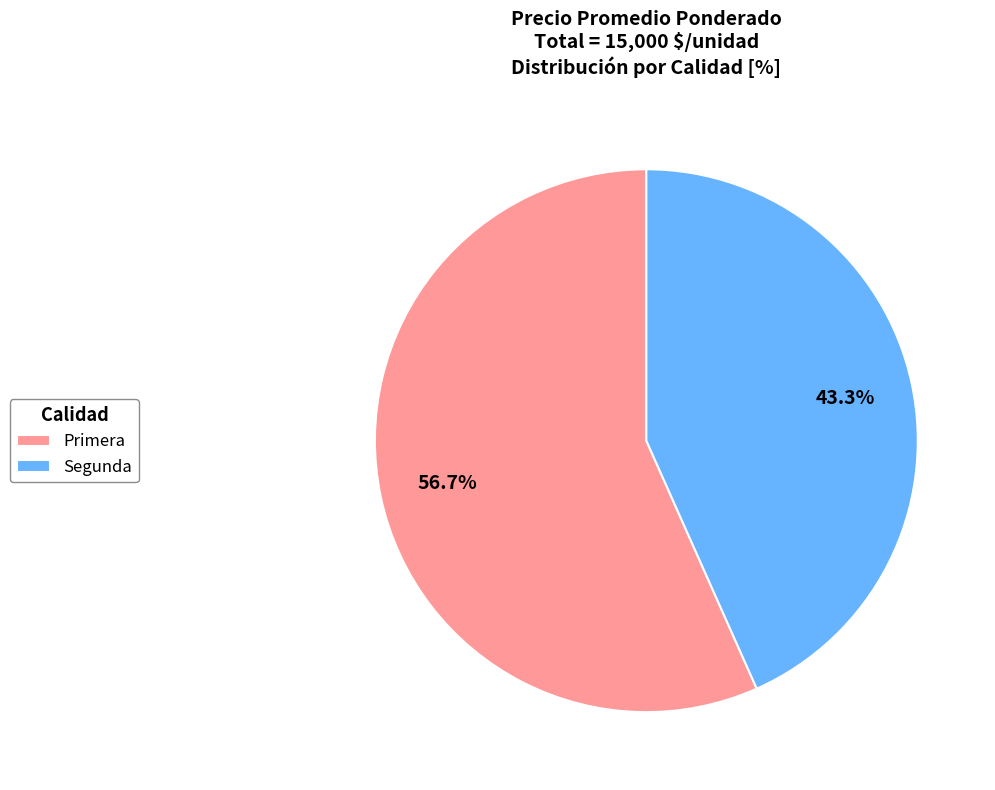

Which category accounts for the majority?

Primera